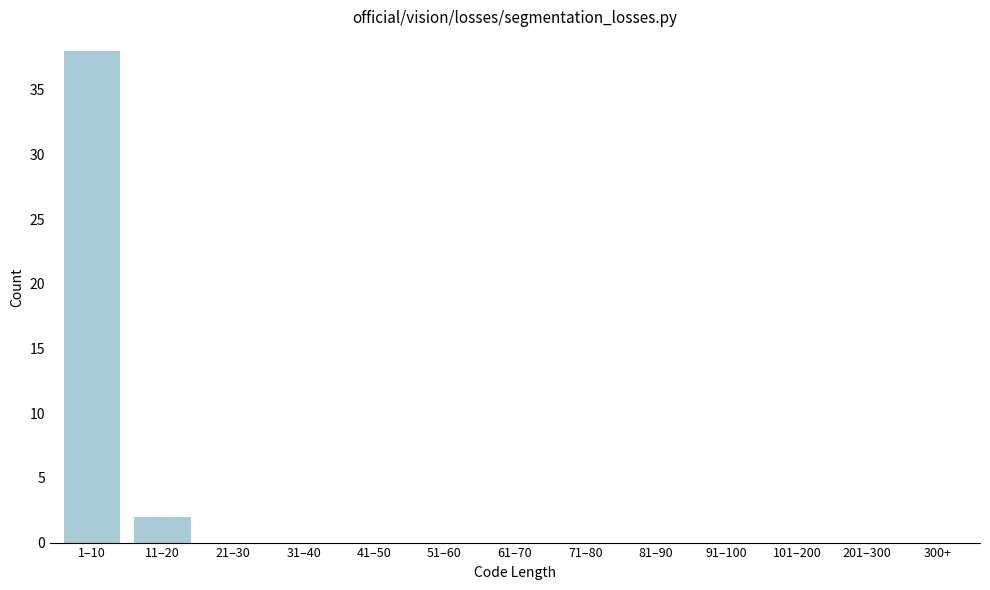

Reading left to right, transcribe all the data shown in this chart.

1–10=38	11–20=2	21–30=0	31–40=0	41–50=0	51–60=0	61–70=0	71–80=0	81–90=0	91–100=0	101–200=0	201–300=0	300+=0